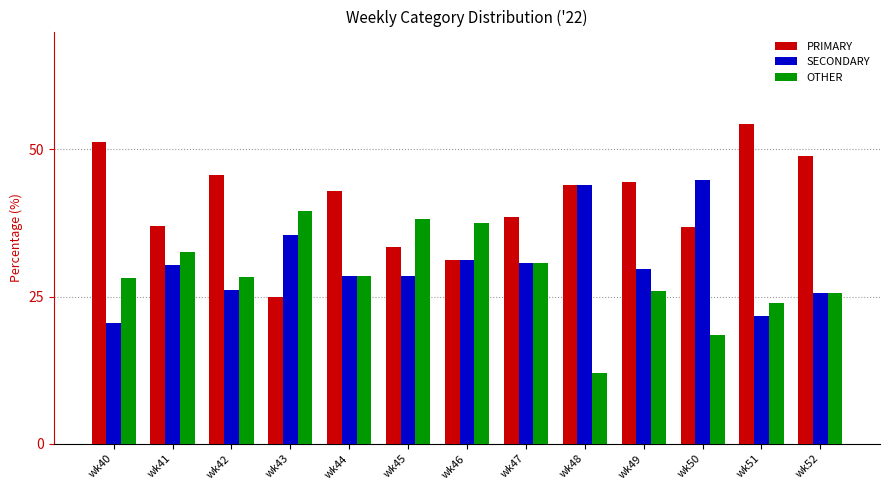

At how many categories does at least one series exceed 13?

13